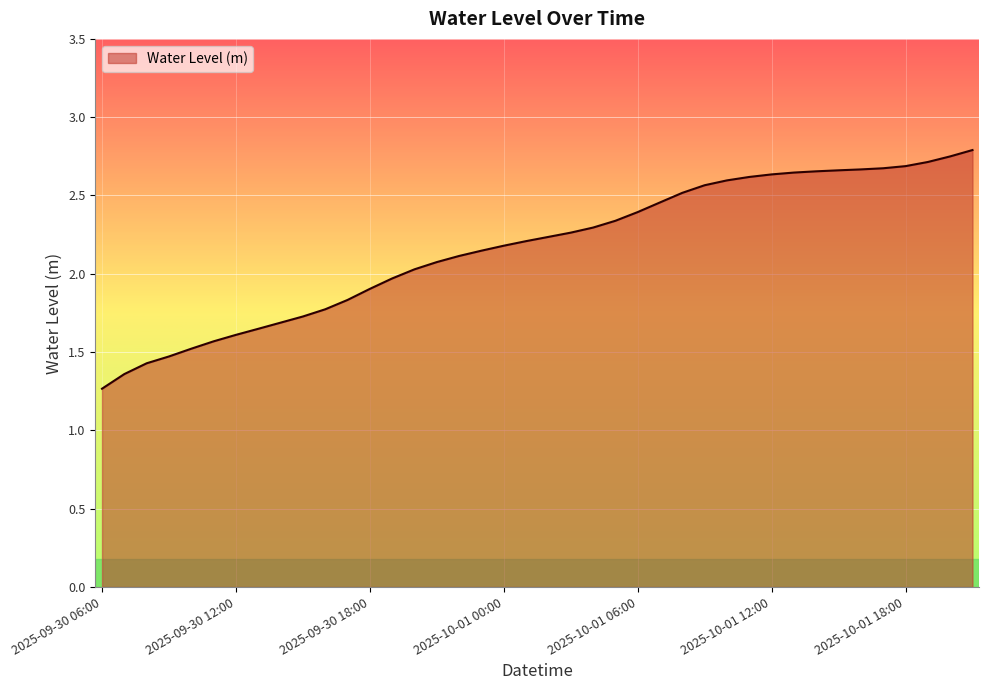

What is the greatest value displayed?

2.8